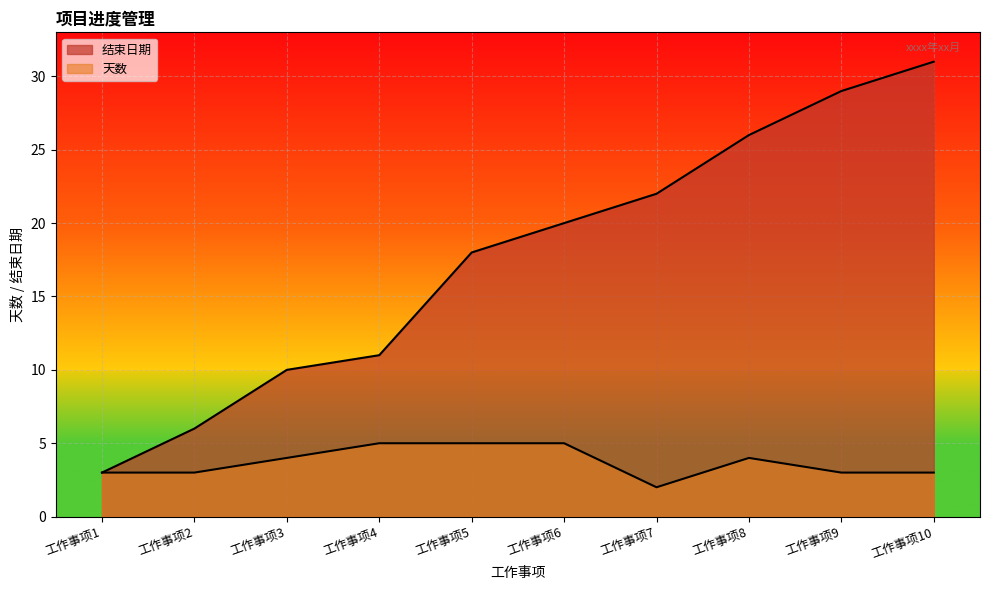

List the series in order of their peak value, lowest first.

天数, 结束日期